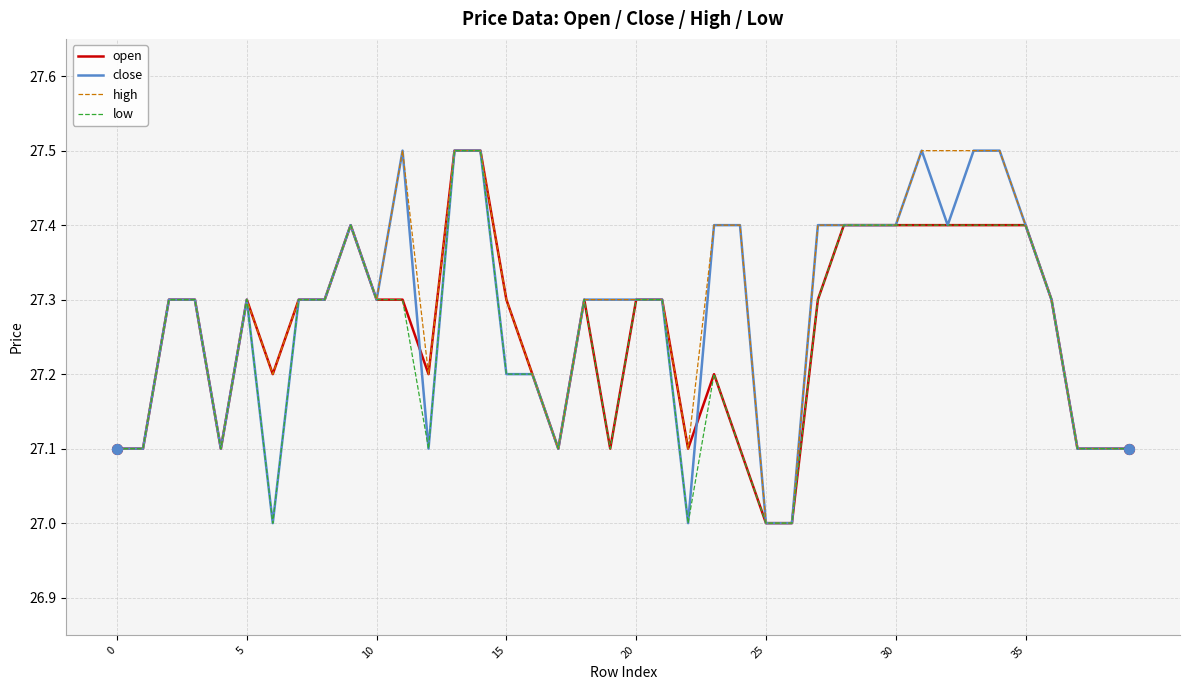

What is the minimum value shown in the chart?

27.0